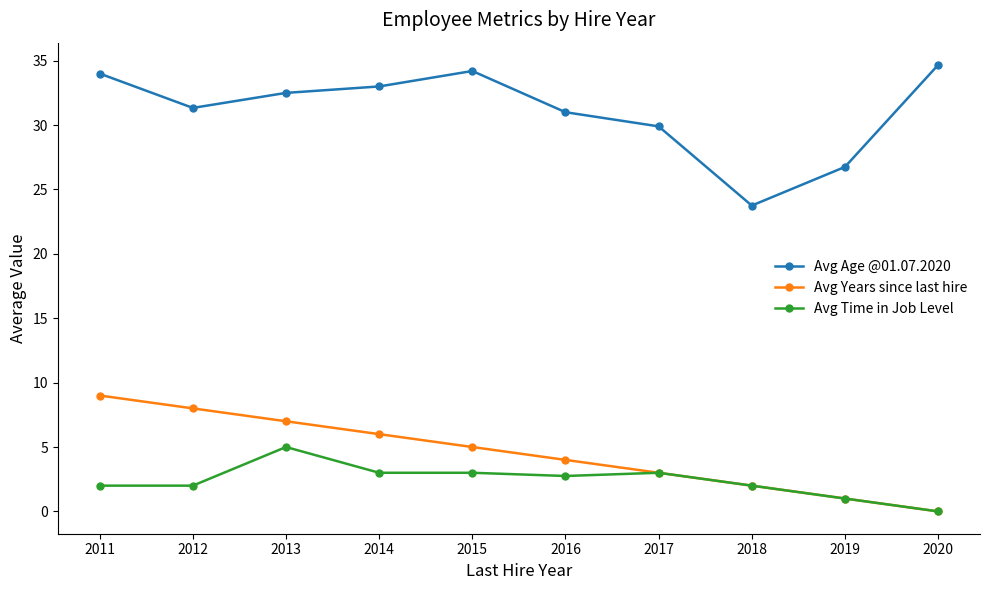

Reading left to right, extract all data points from this chart.

Avg Age @01.07.2020: 2011=34.0	2012=31.3	2013=32.5	2014=33.0	2015=34.2	2016=31.0	2017=29.9	2018=23.8	2019=26.8	2020=34.7
Avg Years since last hire: 2011=9.0	2012=8.0	2013=7.0	2014=6.0	2015=5.0	2016=4.0	2017=3.0	2018=2.0	2019=1.0	2020=0.0
Avg Time in Job Level: 2011=2.0	2012=2.0	2013=5.0	2014=3.0	2015=3.0	2016=2.8	2017=3.0	2018=2.0	2019=1.0	2020=0.0